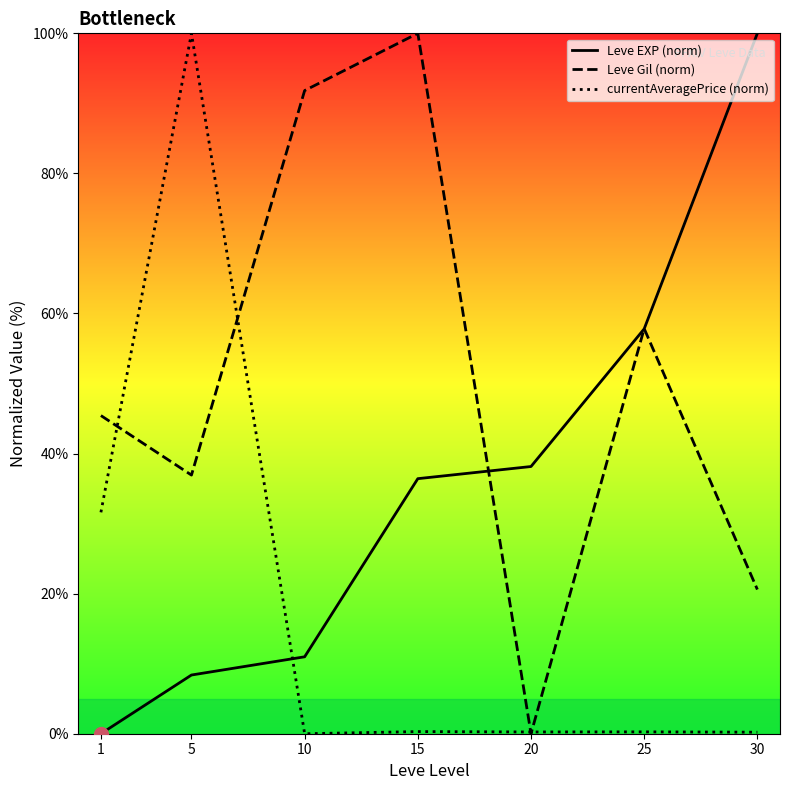

At which category is the sum across all series the highest?

5